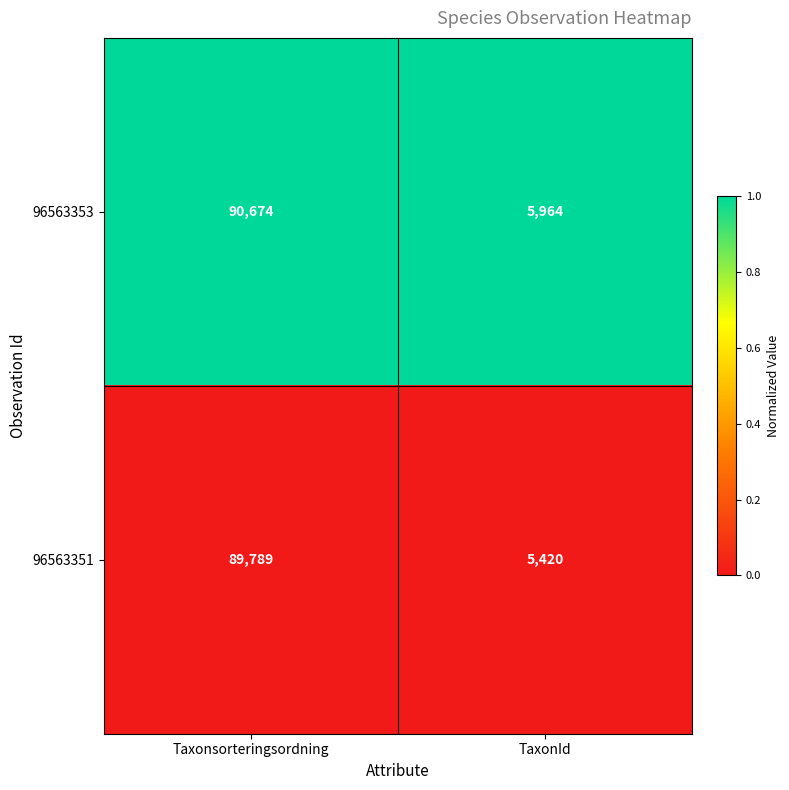

Which category has the highest value in the 96563353 series?

Taxonsorteringsordning